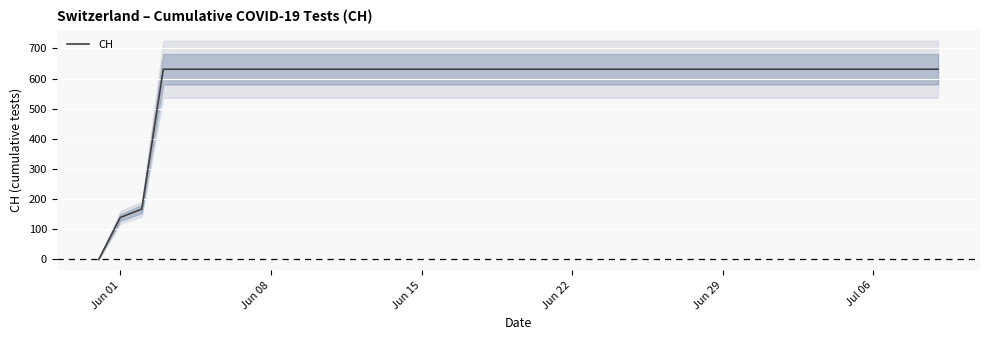

What is the maximum value for CH?

631